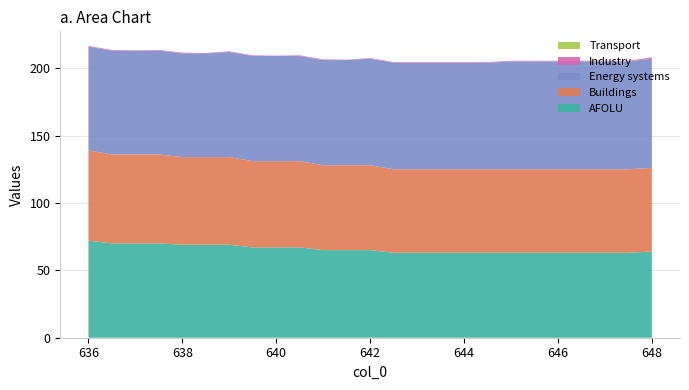

Reading left to right, extract all data points from this chart.

col_1: 636.0=72.0	636.5=70.0	637.0=70.0	637.5=70.0	638.0=69.0	638.5=69.0	639.0=69.0	639.5=67.0	640.0=67.0	640.5=67.0	641.0=65.0	641.5=65.0	642.0=65.0	642.5=63.0	643.0=63.0	643.5=63.0	644.0=63.0	644.5=63.0	645.0=63.0	645.5=63.0	646.0=63.0	646.5=63.0	647.0=63.0	647.5=63.0	648.0=64.0
col_2: 636.0=67.0	636.5=66.0	637.0=66.0	637.5=66.0	638.0=65.0	638.5=65.0	639.0=65.0	639.5=64.0	640.0=64.0	640.5=64.0	641.0=63.0	641.5=63.0	642.0=63.0	642.5=62.0	643.0=62.0	643.5=62.0	644.0=62.0	644.5=62.0	645.0=62.0	645.5=62.0	646.0=62.0	646.5=62.0	647.0=62.0	647.5=62.0	648.0=62.0
col_5: 636.0=77.0	636.5=77.0	637.0=77.0	637.5=77.0	638.0=77.0	638.5=77.0	639.0=78.0	639.5=78.0	640.0=78.0	640.5=78.0	641.0=78.0	641.5=78.0	642.0=79.0	642.5=79.0	643.0=79.0	643.5=79.0	644.0=79.0	644.5=79.0	645.0=80.0	645.5=80.0	646.0=80.0	646.5=80.0	647.0=80.0	647.5=80.0	648.0=81.0
col_3: 636.0=0.5	636.5=0.5	637.0=0.2	637.5=0.5	638.0=0.5	638.5=0.2	639.0=0.5	639.5=0.5	640.0=0.2	640.5=0.5	641.0=0.5	641.5=0.2	642.0=0.5	642.5=0.5	643.0=0.5	643.5=0.5	644.0=0.5	644.5=0.5	645.0=0.5	645.5=0.5	646.0=0.5	646.5=0.5	647.0=0.5	647.5=0.5	648.0=1.0
col_4: 636.0=0.0	636.5=0.0	637.0=0.0	637.5=0.0	638.0=0.0	638.5=0.0	639.0=0.0	639.5=0.0	640.0=0.0	640.5=0.0	641.0=0.0	641.5=0.0	642.0=0.0	642.5=0.0	643.0=0.0	643.5=0.0	644.0=0.0	644.5=0.0	645.0=0.0	645.5=0.0	646.0=0.0	646.5=0.0	647.0=0.0	647.5=0.0	648.0=0.0